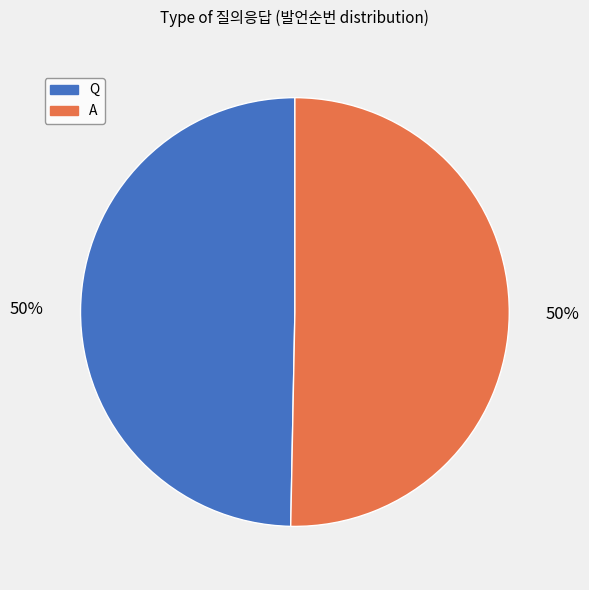

To the nearest percent, what percentage of the pie is Q?

50%